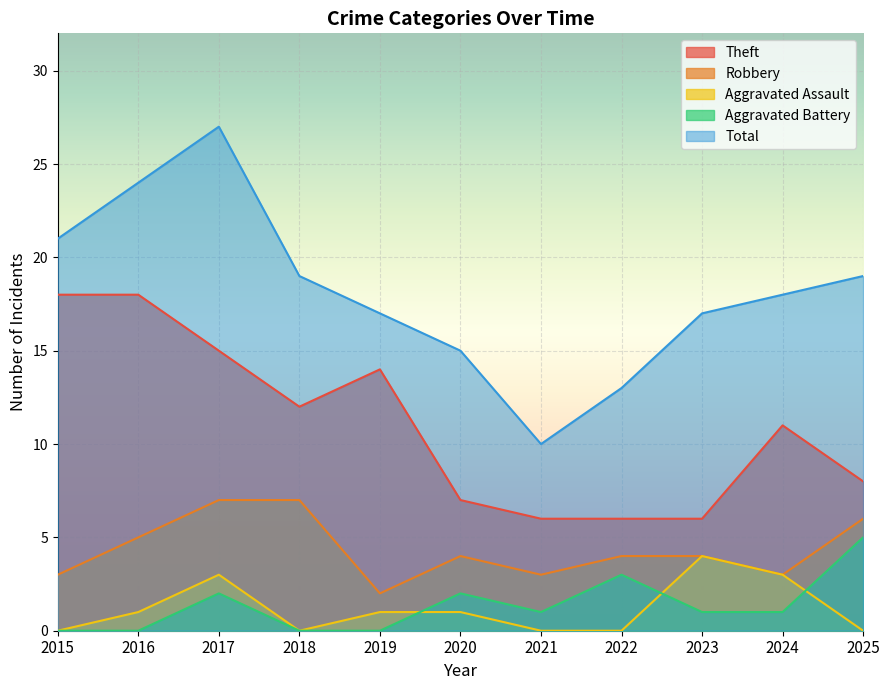

What is the sum of all Aggravated Assault values?

13